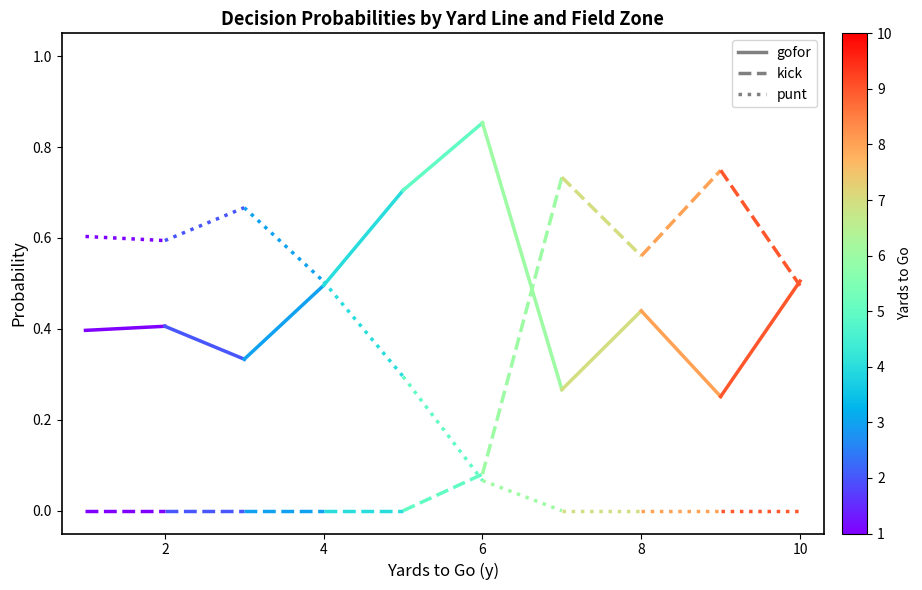

How many lines are shown in the chart?

3